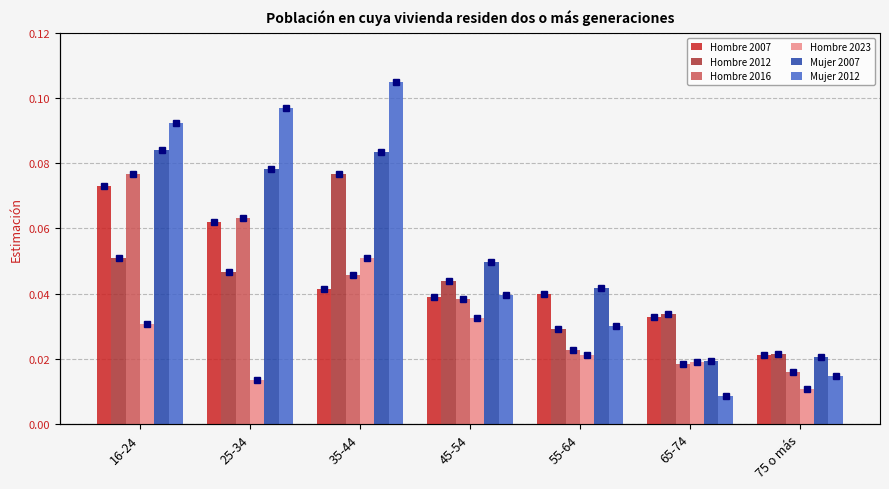

Reading right to left, what are all the values shown in this chart?

Hombre 2007: 0.0	0.0	0.0	0.0	0.0	0.1	0.1
Hombre 2012: 0.0	0.0	0.0	0.0	0.1	0.0	0.1
Hombre 2016: 0.0	0.0	0.0	0.0	0.0	0.1	0.1
Hombre 2023: 0.0	0.0	0.0	0.0	0.1	0.0	0.0
Mujer 2007: 0.0	0.0	0.0	0.0	0.1	0.1	0.1
Mujer 2012: 0.0	0.0	0.0	0.0	0.1	0.1	0.1